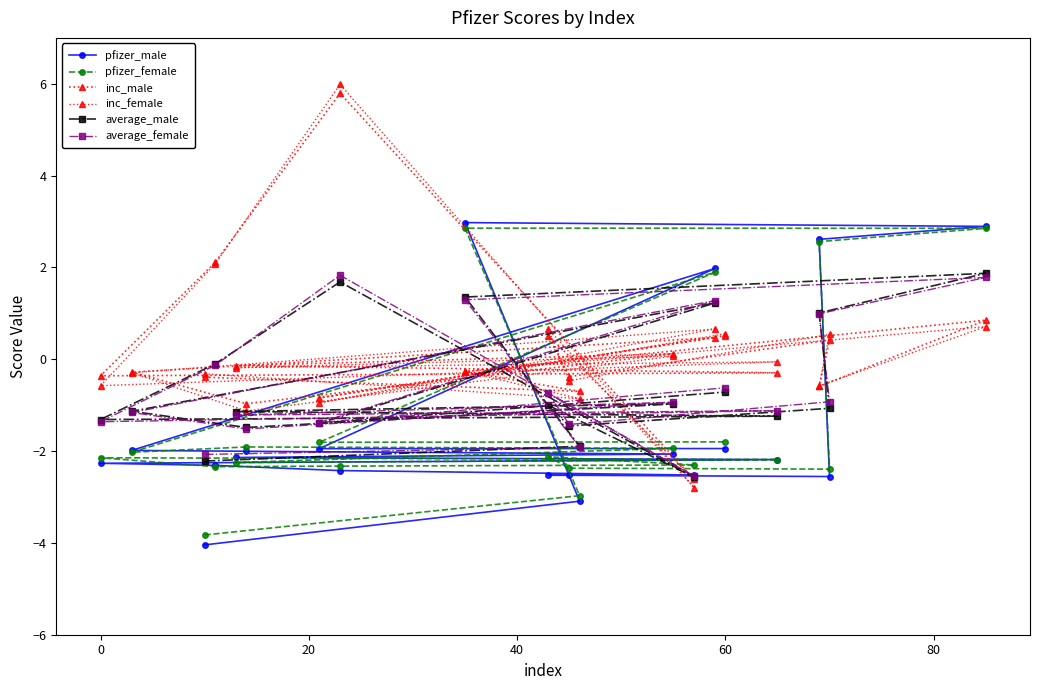

At how many categories does at least one series exceed -1?

19